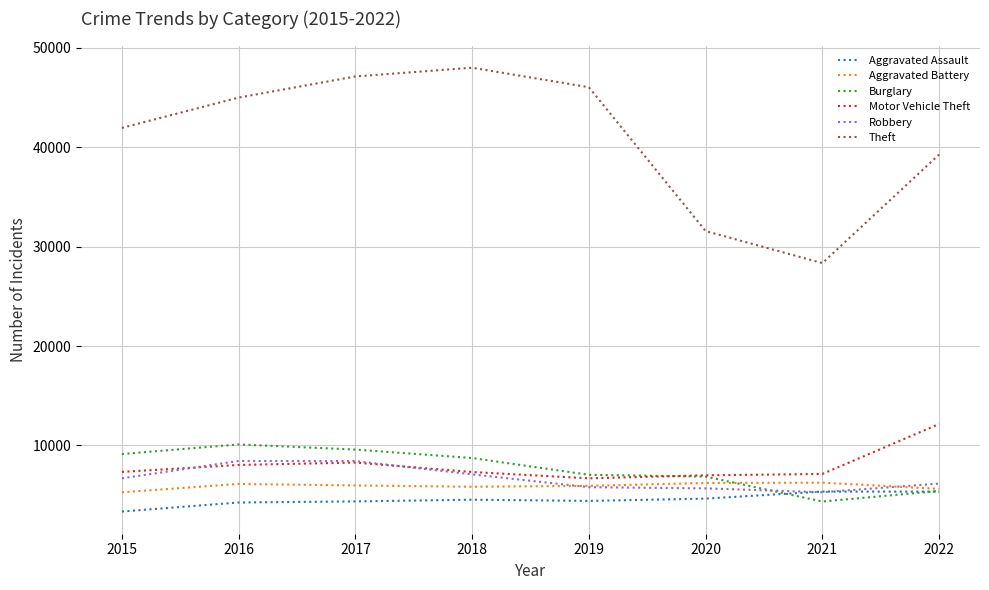

True or false: Burglary has a value of 15267 at 2018.

False